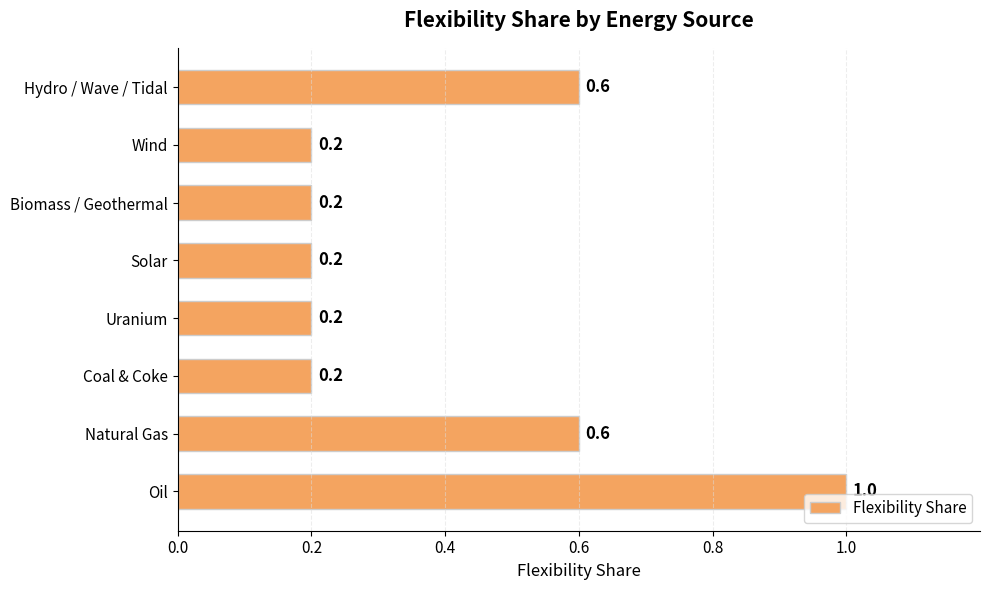

Does the chart contain any negative values?

No